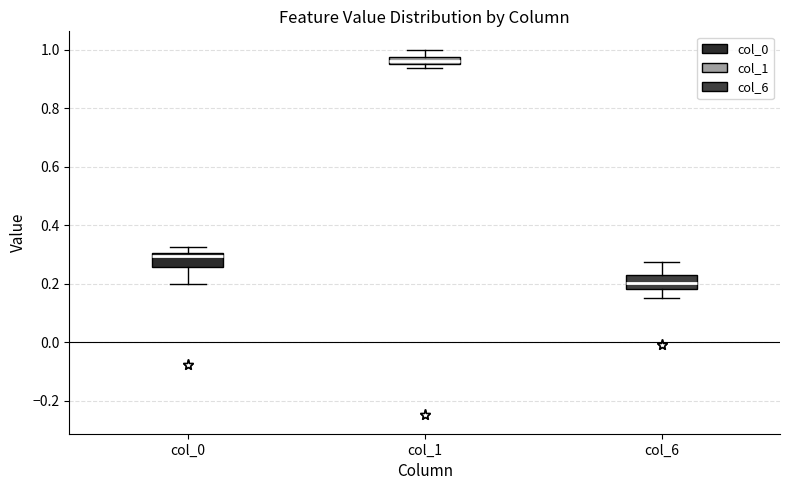

Where is the upper edge of the box for col_0 on the y-axis? The values are not printed on the chart, so give them approximately, as read against the axis.

0.30